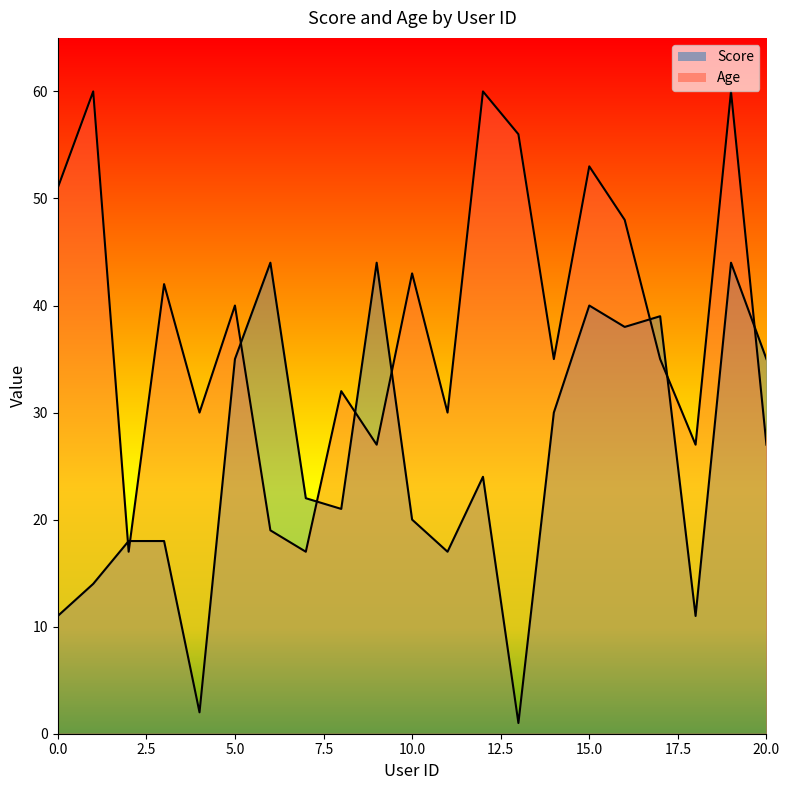

How many times do Age and Score cross each other?

9